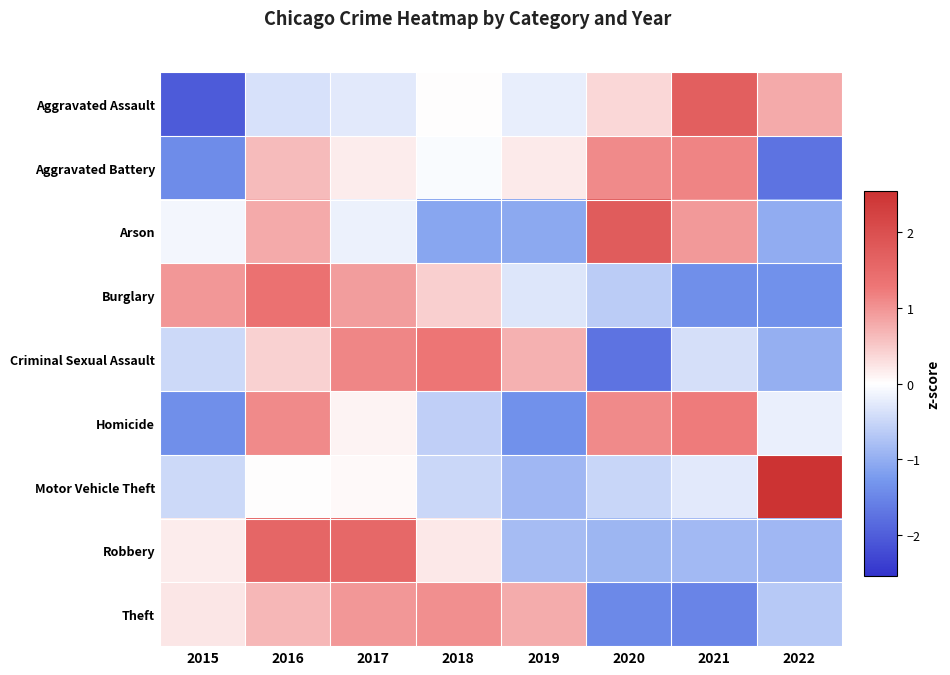

Reading left to right, list all the values displayed in this chart.

Aggravated Assault: 2015=-2.0	2016=-0.4	2017=-0.3	2018=0.0	2019=-0.2	2020=0.4	2021=1.7	2022=0.8
Aggravated Battery: 2015=-1.4	2016=0.6	2017=0.2	2018=-0.0	2019=0.2	2020=1.1	2021=1.1	2022=-1.7
Arson: 2015=-0.1	2016=0.8	2017=-0.2	2018=-1.1	2019=-1.1	2020=1.8	2021=0.9	2022=-1.0
Burglary: 2015=1.0	2016=1.4	2017=0.9	2018=0.4	2019=-0.3	2020=-0.6	2021=-1.4	2022=-1.4
Criminal Sexual Assault: 2015=-0.5	2016=0.4	2017=1.1	2018=1.3	2019=0.7	2020=-1.7	2021=-0.4	2022=-1.0
Homicide: 2015=-1.4	2016=1.1	2017=0.1	2018=-0.6	2019=-1.4	2020=1.1	2021=1.2	2022=-0.2
Motor Vehicle Theft: 2015=-0.5	2016=0.0	2017=0.0	2018=-0.5	2019=-0.9	2020=-0.5	2021=-0.3	2022=2.5
Robbery: 2015=0.2	2016=1.6	2017=1.5	2018=0.2	2019=-0.8	2020=-0.9	2021=-0.9	2022=-0.9
Theft: 2015=0.2	2016=0.7	2017=1.0	2018=1.1	2019=0.8	2020=-1.5	2021=-1.5	2022=-0.7